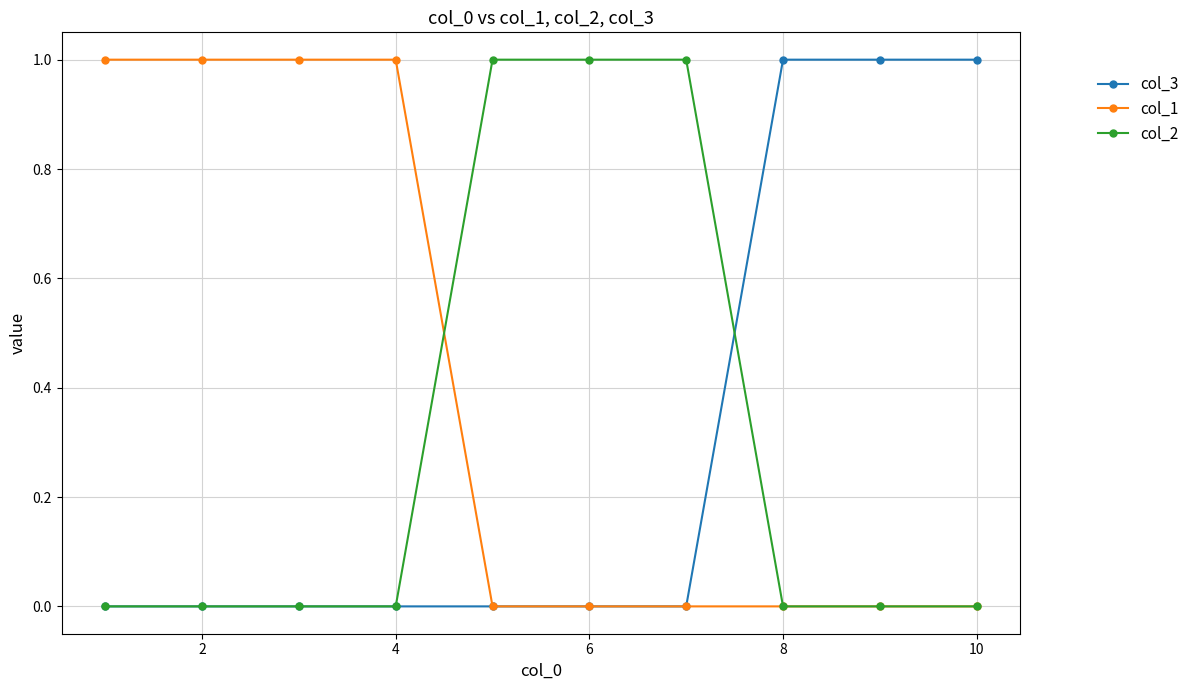

Reading left to right, what are all the values shown in this chart?

col_3: 0	0	0	0	0	0	0	1	1	1
col_1: 1	1	1	1	0	0	0	0	0	0
col_2: 0	0	0	0	1	1	1	0	0	0